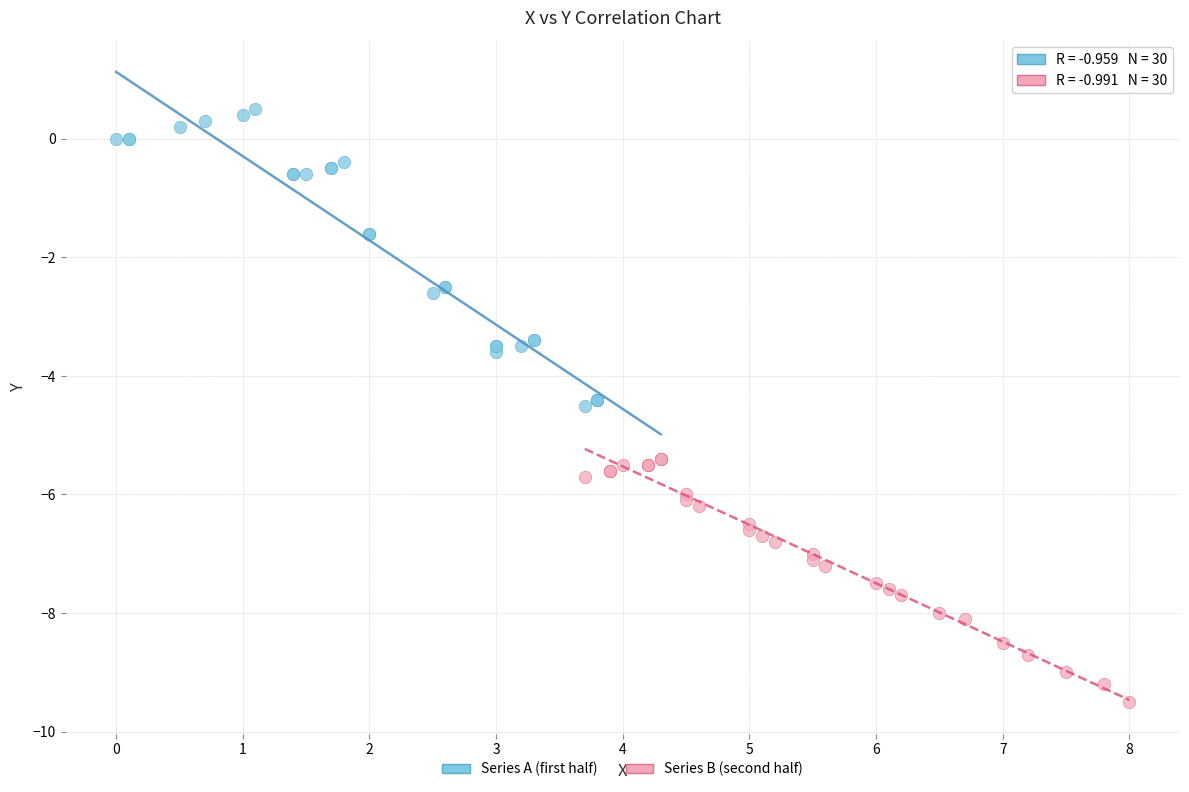

Which series contains the lowest Y value?

Series B (second half)